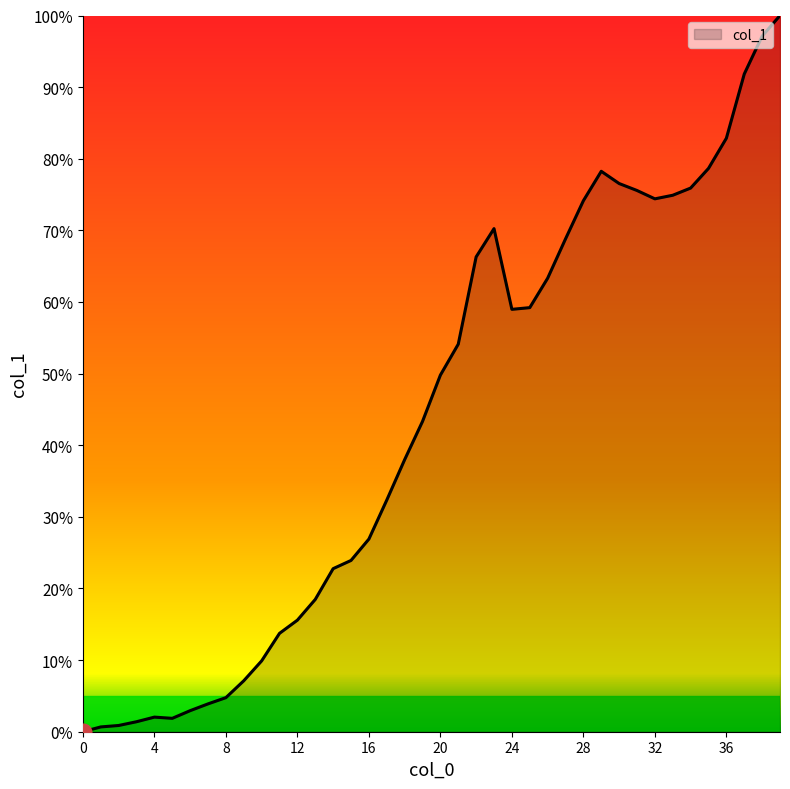

At which label is the value closest to 50?

20